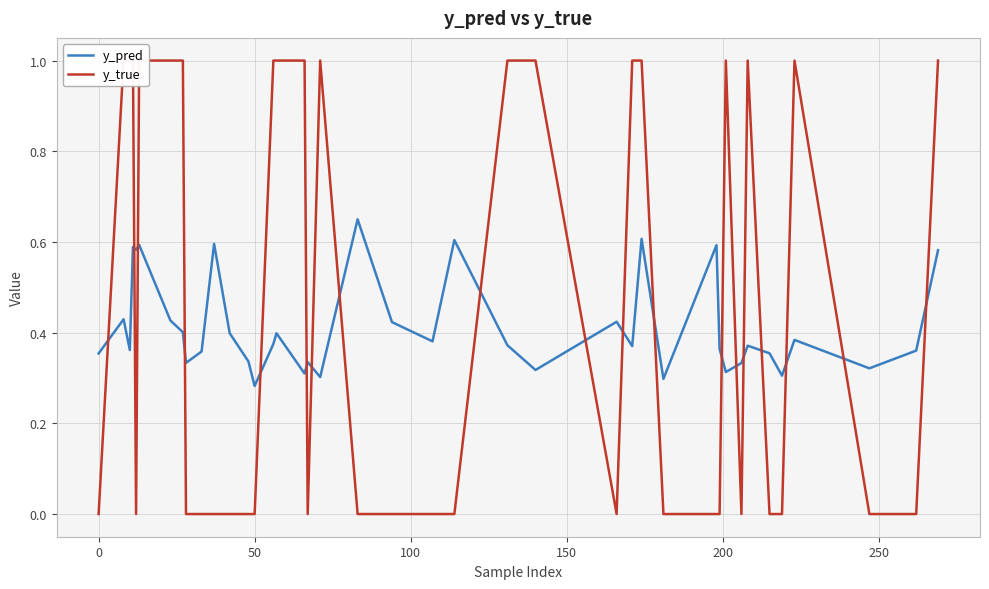

How many lines are shown in the chart?

2